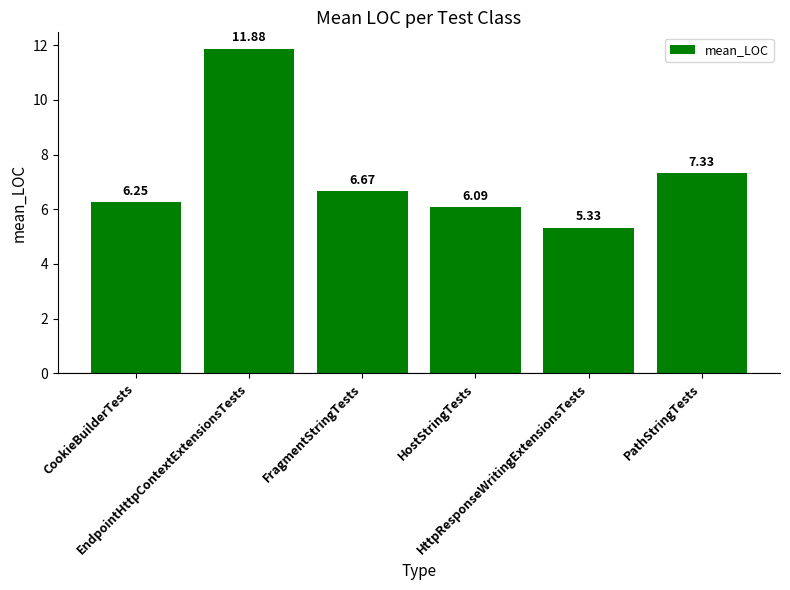

What is the average value?

7.3